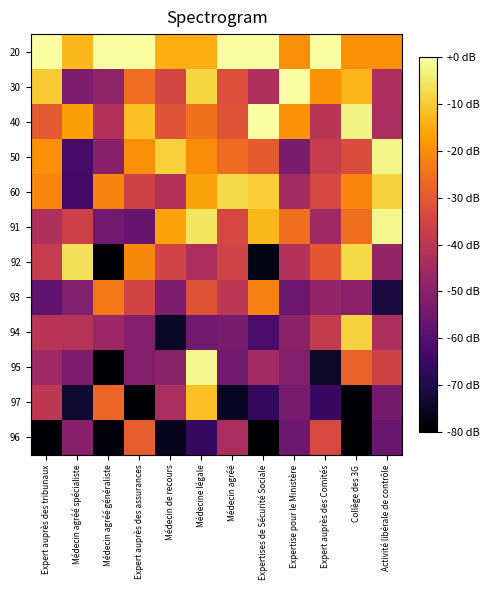

Reading left to right, what are all the values shown in this chart?

20: Expert auprès des tribunaux=-0.1	Médecin agréé spécialiste=-12.8	Médecin agréé généraliste=0.0	Expert auprès des assurances=0.0	Médecin de recours=-14.7	Médecine légale=-14.7	Médecin agréé=0.0	Expertises de Sécurité Sociale=0.0	Expertise pour le Ministère=-19.4	Expert auprès des Comités=0.0	Collège des 3G=-19.3	Activité libérale de contrôle=-19.3
30: Expert auprès des tribunaux=-9.7	Médecin agréé spécialiste=-52.8	Médecin agréé généraliste=-49.0	Expert auprès des assurances=-25.8	Médecin de recours=-34.8	Médecine légale=-8.3	Médecin agréé=-32.7	Expertises de Sécurité Sociale=-42.8	Expertise pour le Ministère=0.0	Expert auprès des Comités=-19.1	Collège des 3G=-13.2	Activité libérale de contrôle=-43.0
40: Expert auprès des tribunaux=-30.0	Médecin agréé spécialiste=-16.9	Médecin agréé généraliste=-42.1	Expert auprès des assurances=-11.6	Médecin de recours=-31.1	Médecine légale=-24.9	Médecin agréé=-31.1	Expertises de Sécurité Sociale=0.0	Expertise pour le Ministère=-19.4	Expert auprès des Comités=-40.2	Collège des 3G=-2.6	Activité libérale de contrôle=-43.5
50: Expert auprès des tribunaux=-19.5	Médecin agréé spécialiste=-62.8	Médecin agréé généraliste=-50.2	Expert auprès des assurances=-19.7	Médecin de recours=-8.9	Médecine légale=-20.2	Médecin agréé=-25.9	Expertises de Sécurité Sociale=-29.7	Expertise pour le Ministère=-53.2	Expert auprès des Comités=-38.0	Collège des 3G=-32.8	Activité libérale de contrôle=-2.5
60: Expert auprès des tribunaux=-21.3	Médecin agréé spécialiste=-63.4	Médecin agréé généraliste=-21.7	Expert auprès des assurances=-35.9	Médecin de recours=-41.7	Médecine légale=-15.9	Médecin agréé=-7.6	Expertises de Sécurité Sociale=-9.6	Expertise pour le Ministère=-45.0	Expert auprès des Comités=-34.4	Collège des 3G=-21.6	Activité libérale de contrôle=-8.7
91: Expert auprès des tribunaux=-42.3	Médecin agréé spécialiste=-36.4	Médecin agréé généraliste=-54.9	Expert auprès des assurances=-56.7	Médecin de recours=-16.5	Médecine légale=-5.6	Médecin agréé=-34.2	Expertises de Sécurité Sociale=-12.7	Expertise pour le Ministère=-25.5	Expert auprès des Comités=-45.6	Collège des 3G=-25.5	Activité libérale de contrôle=-2.0
92: Expert auprès des tribunaux=-38.0	Médecin agréé spécialiste=-6.0	Médecin agréé généraliste=-80.0	Expert auprès des assurances=-20.8	Médecin de recours=-35.5	Médecine légale=-43.3	Médecin agréé=-35.4	Expertises de Sécurité Sociale=-77.0	Expertise pour le Ministère=-41.7	Expert auprès des Comités=-30.1	Collège des 3G=-7.7	Activité libérale de contrôle=-47.6
93: Expert auprès des tribunaux=-58.0	Médecin agréé spécialiste=-51.9	Médecin agréé généraliste=-23.5	Expert auprès des assurances=-35.2	Médecin de recours=-52.4	Médecine légale=-31.6	Médecin agréé=-39.9	Expertises de Sécurité Sociale=-22.4	Expertise pour le Ministère=-55.9	Expert auprès des Comités=-48.4	Collège des 3G=-49.7	Activité libérale de contrôle=-71.1
94: Expert auprès des tribunaux=-40.4	Médecin agréé spécialiste=-41.1	Médecin agréé généraliste=-46.3	Expert auprès des assurances=-51.1	Médecin de recours=-74.7	Médecine légale=-54.8	Médecin agréé=-53.2	Expertises de Sécurité Sociale=-62.4	Expertise pour le Ministère=-49.6	Expert auprès des Comités=-38.3	Collège des 3G=-8.6	Activité libérale de contrôle=-42.9
95: Expert auprès des tribunaux=-45.8	Médecin agréé spécialiste=-52.4	Médecin agréé généraliste=-80.0	Expert auprès des assurances=-51.4	Médecin de recours=-49.7	Médecine légale=-1.6	Médecin agréé=-54.8	Expertises de Sécurité Sociale=-44.9	Expertise pour le Ministère=-51.6	Expert auprès des Comités=-74.3	Collège des 3G=-28.1	Activité libérale de contrôle=-35.9
97: Expert auprès des tribunaux=-39.6	Médecin agréé spécialiste=-73.6	Médecin agréé généraliste=-27.4	Expert auprès des assurances=-80.0	Médecin de recours=-43.7	Médecine légale=-11.6	Médecin agréé=-75.3	Expertises de Sécurité Sociale=-66.8	Expertise pour le Ministère=-53.5	Expert auprès des Comités=-65.5	Collège des 3G=-80.0	Activité libérale de contrôle=-54.1
96: Expert auprès des tribunaux=-80.0	Médecin agréé spécialiste=-50.5	Médecin agréé généraliste=-78.4	Expert auprès des assurances=-29.0	Médecin de recours=-75.7	Médecine légale=-66.4	Médecin agréé=-43.7	Expertises de Sécurité Sociale=-80.0	Expertise pour le Ministère=-55.5	Expert auprès des Comités=-33.9	Collège des 3G=-80.0	Activité libérale de contrôle=-56.3